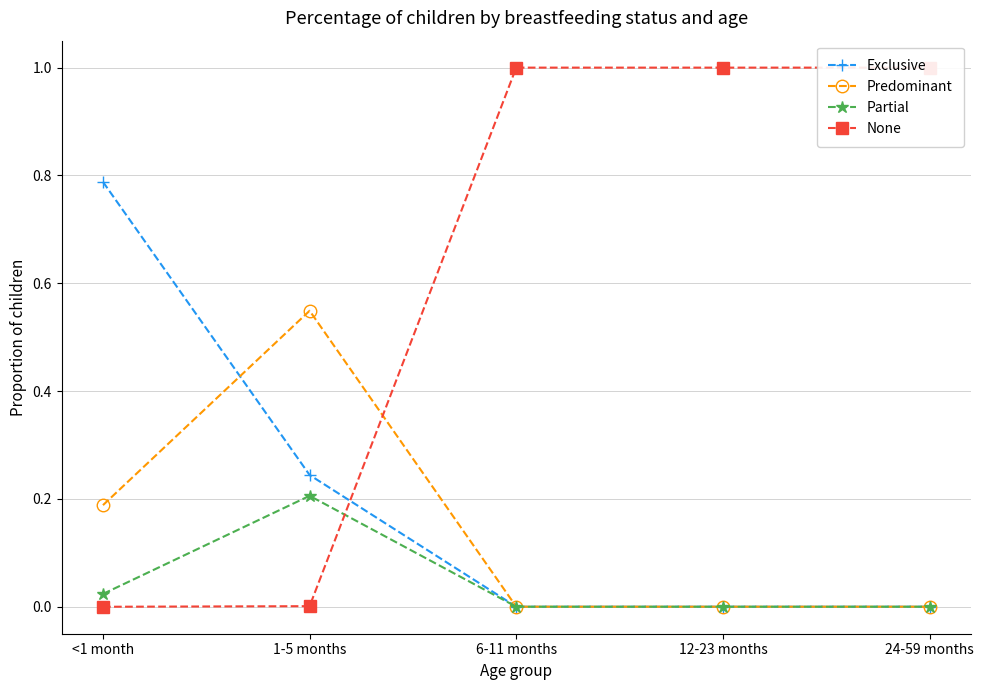

Rank the categories by Predominant value from lowest to highest.

6-11 months, 12-23 months, 24-59 months, <1 month, 1-5 months